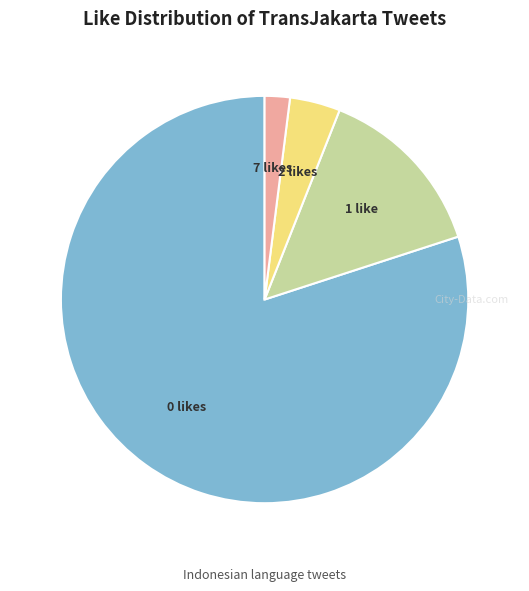

Does 7 likes account for over 50% of the chart?

No